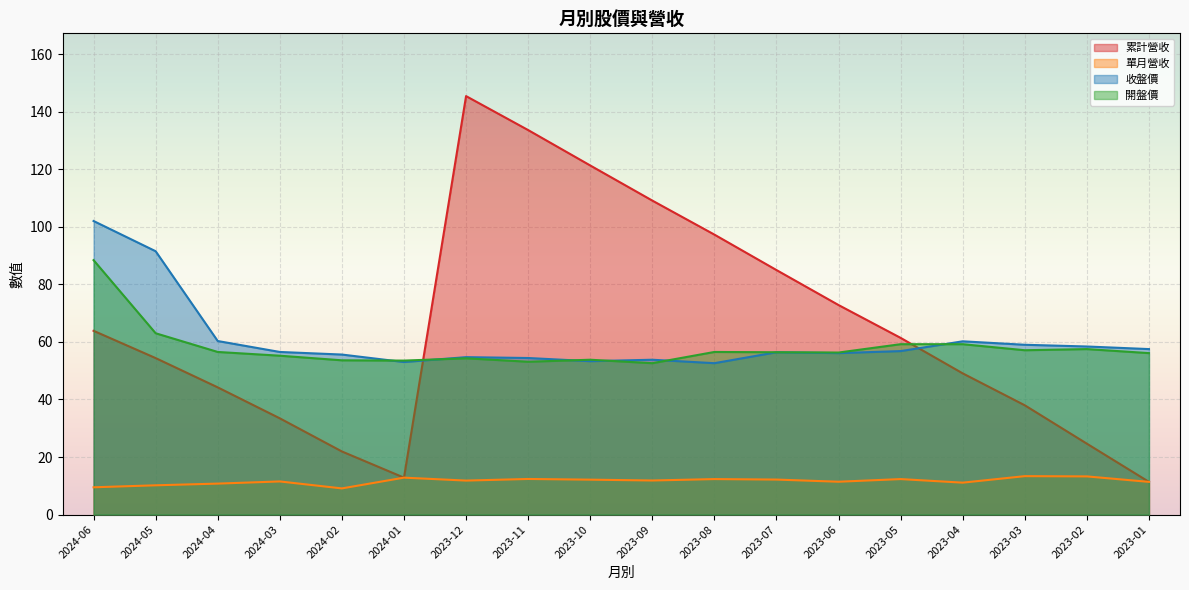

The 單月營收 series shows 7.9 at 2023-03. True or false?

False